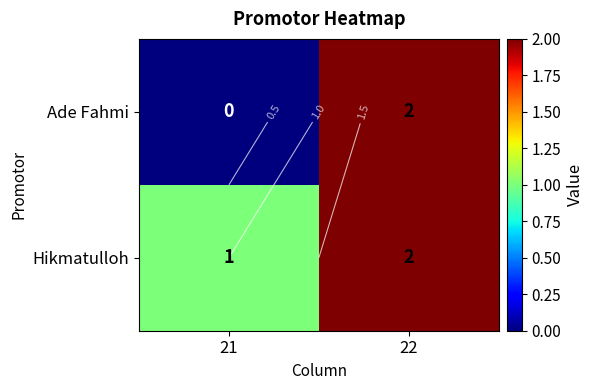

The value of Ade Fahmi at 21 is 0. True or false?

True